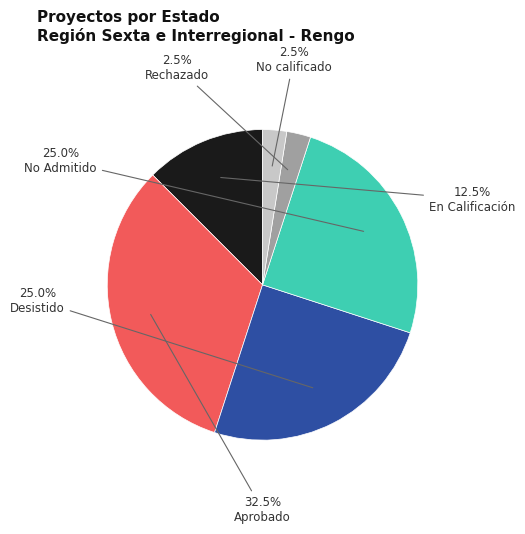

To the nearest percent, what is the average slice percentage?

17%